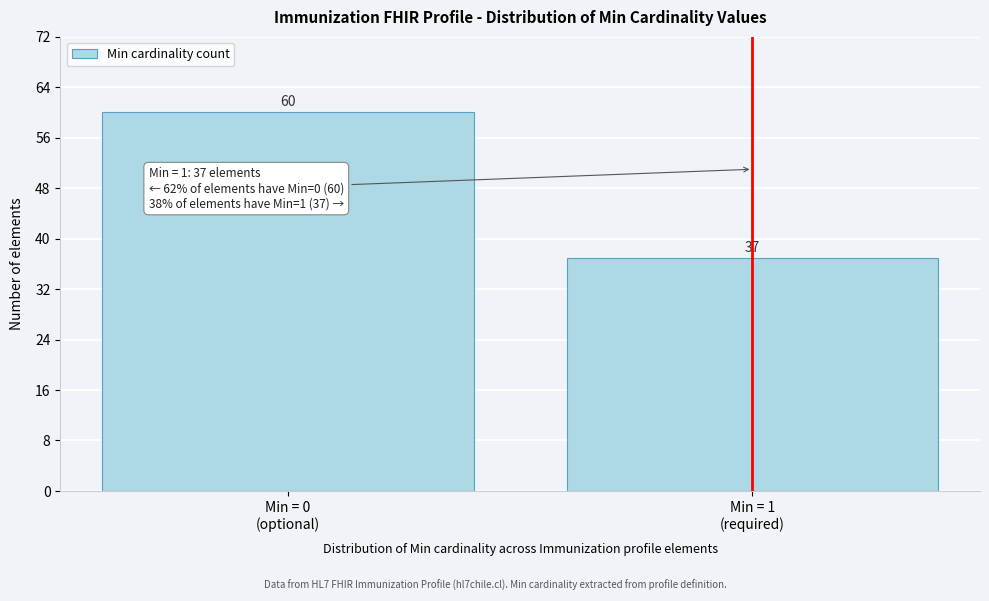

Reading left to right, what are all the values shown in this chart?

60	37